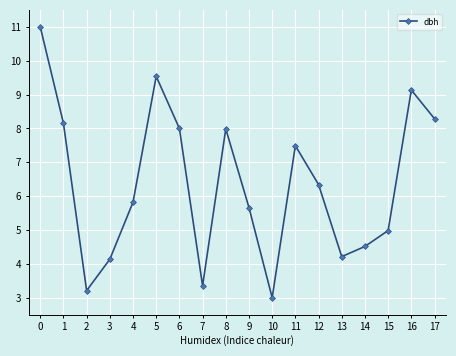

True or false: the data shows 8.5 at 15.

False